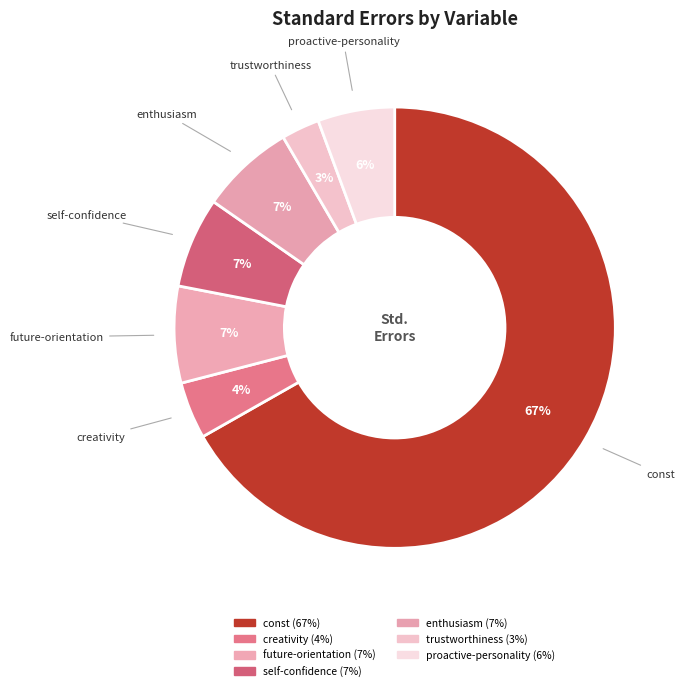

How many segments does this pie chart have?

7